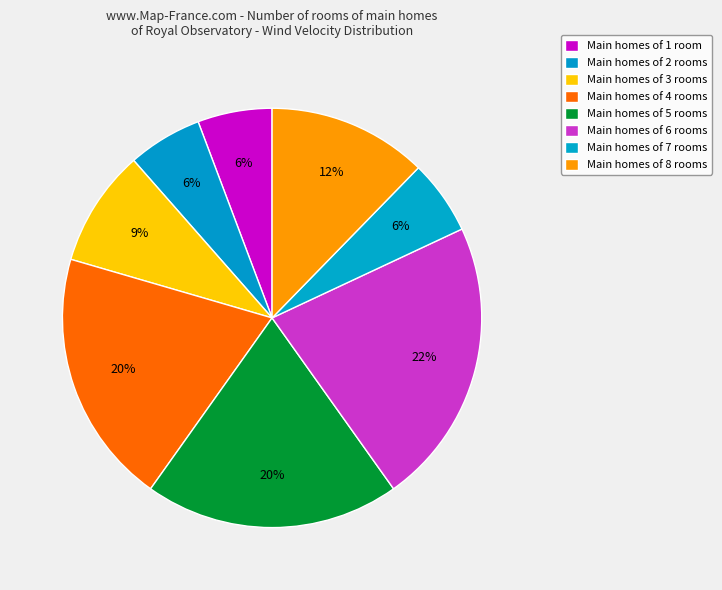

How many segments does this pie chart have?

8